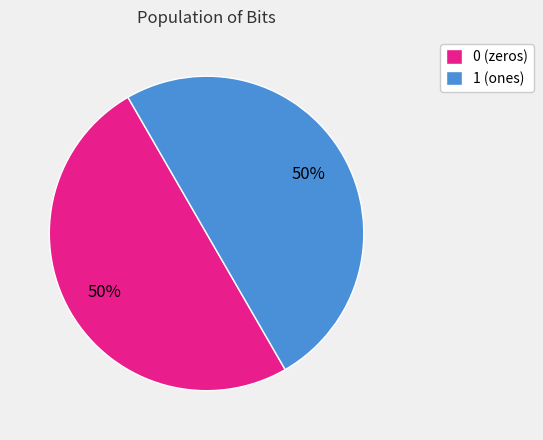

Is it true that 1 is 56% of the pie?

False